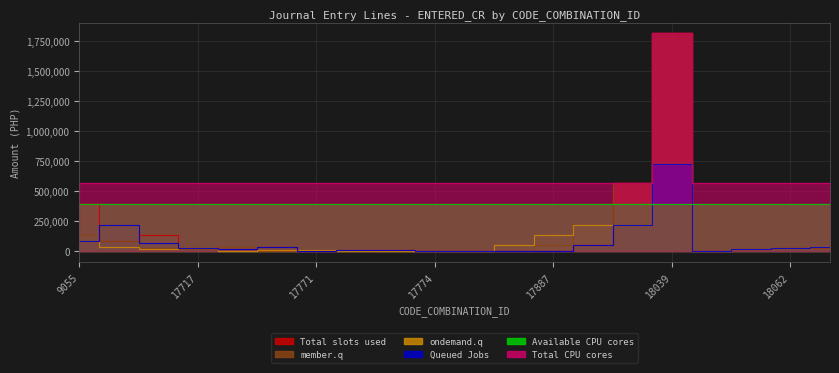

True or false: ondemand.q has a value of 17095.6 at 17771.

False